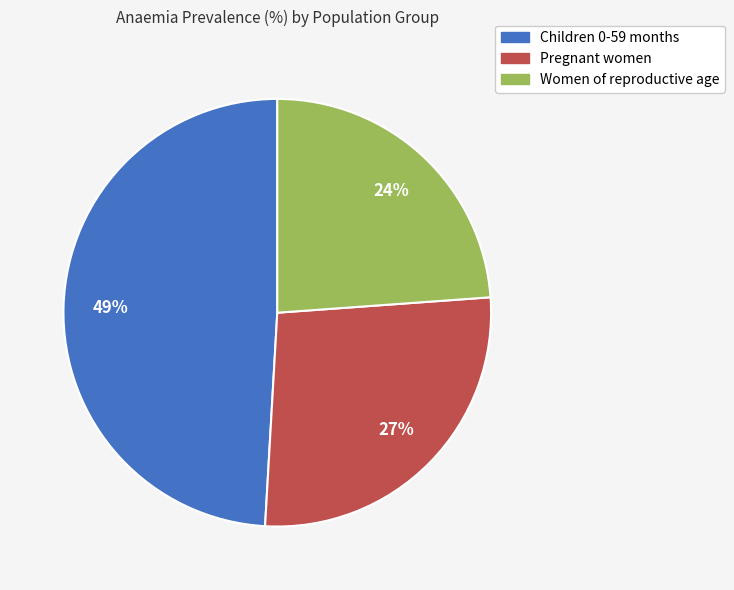

How many slices are in this pie chart?

3